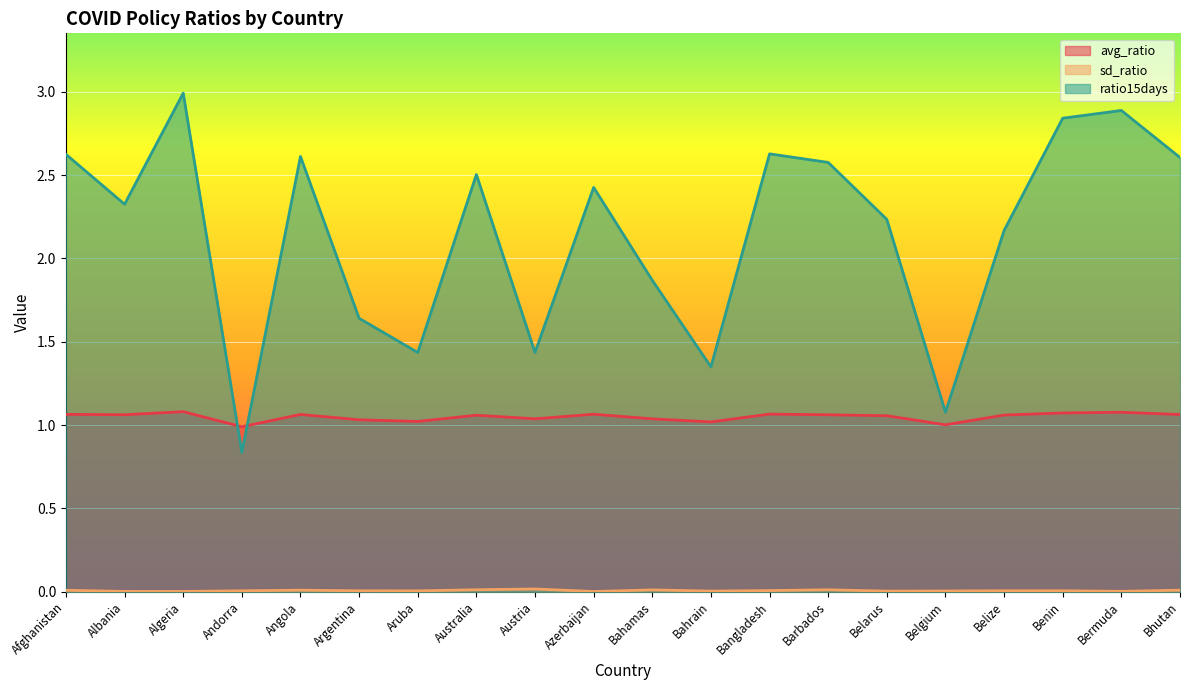

How many values in the avg_ratio series are below 1?

1